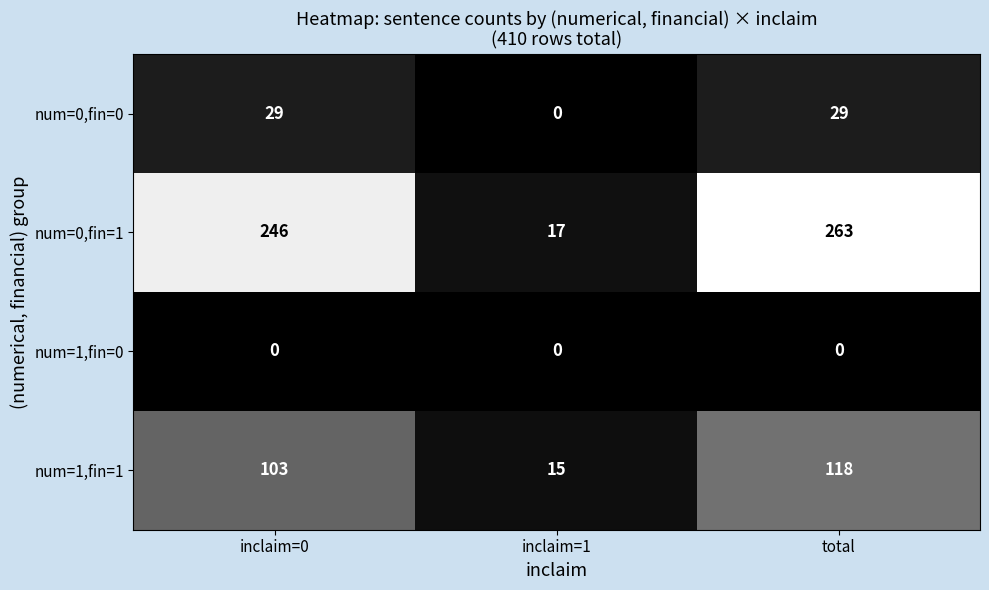

Is it true that num=0,fin=0 equals -18 at inclaim=1?

False